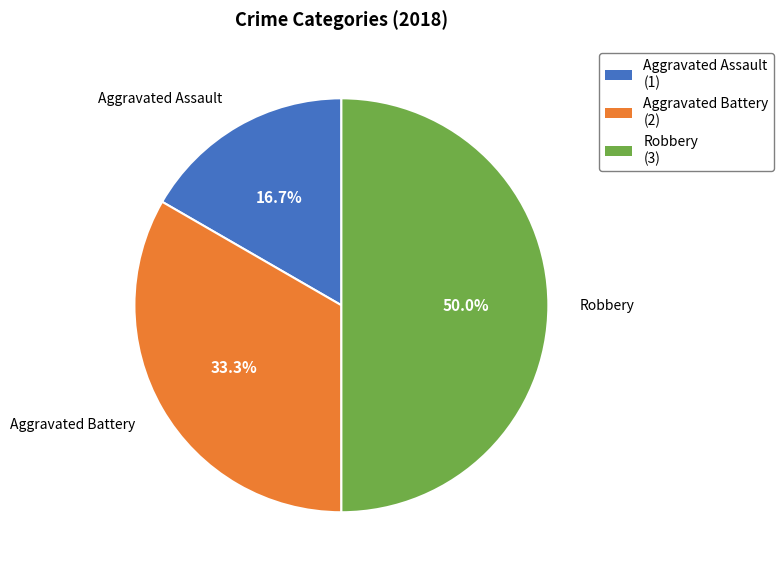

Which category has the smallest portion of the pie?

Aggravated Assault